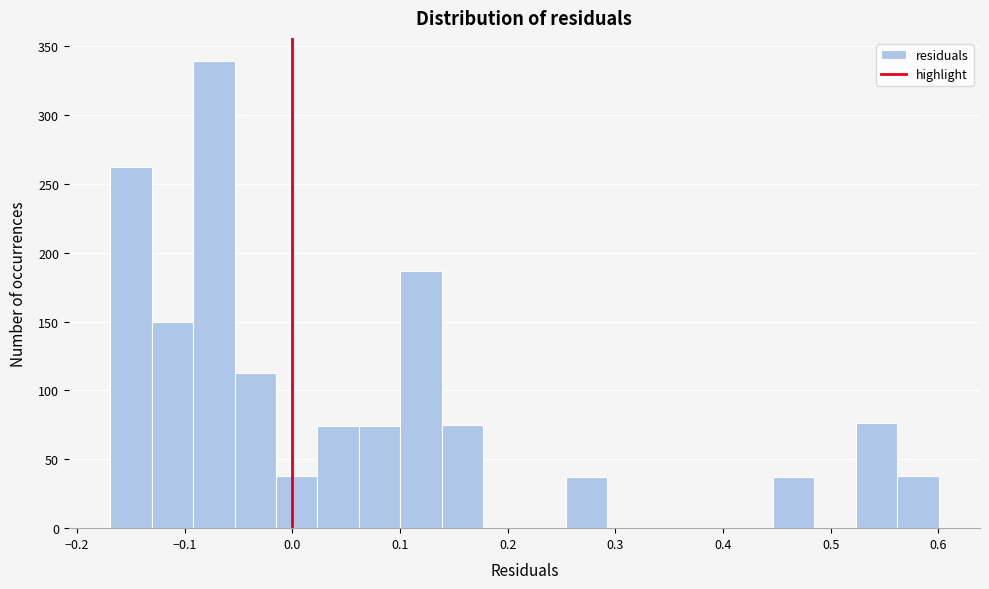

Read against the x-axis, roughly where is the centre of the tallest bar?

-0.07